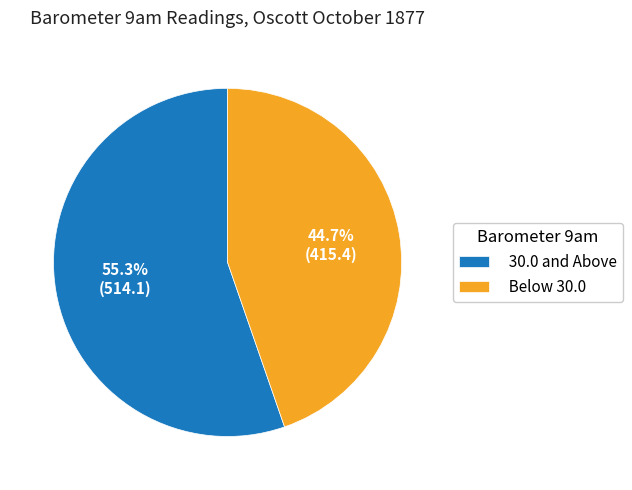

What is the smallest slice in the pie chart?

Below 30.0